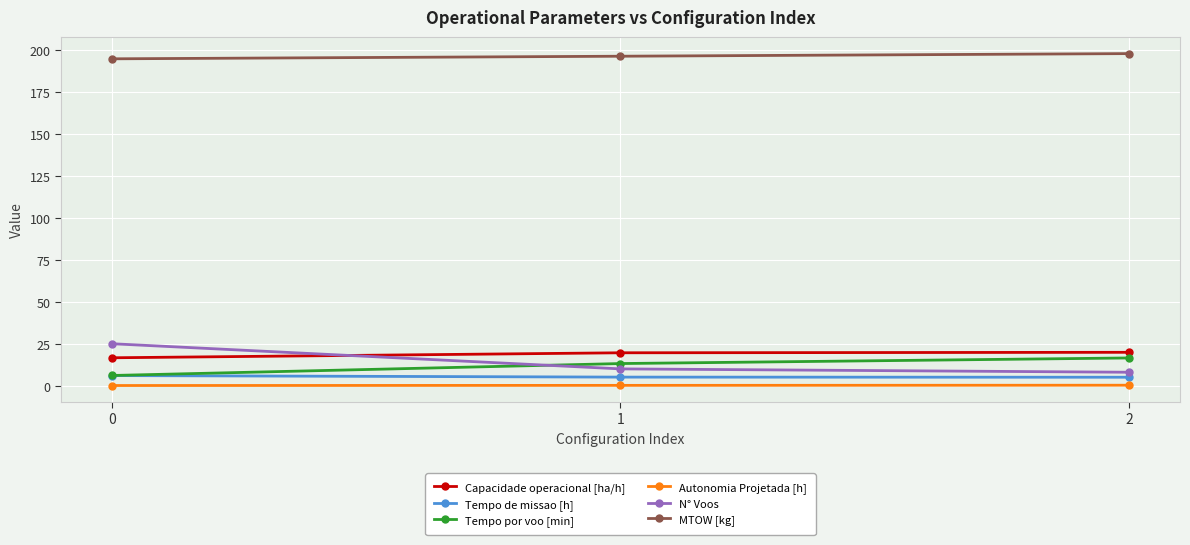

At how many categories does at least one series exceed 66?

3